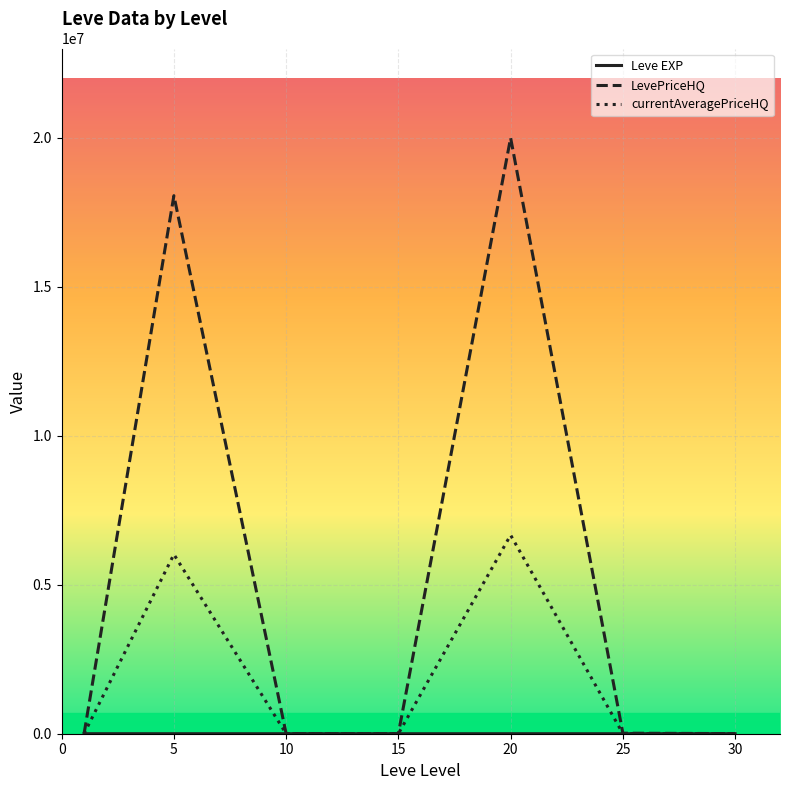

Which series has the largest total across all categories?

LevePriceHQ